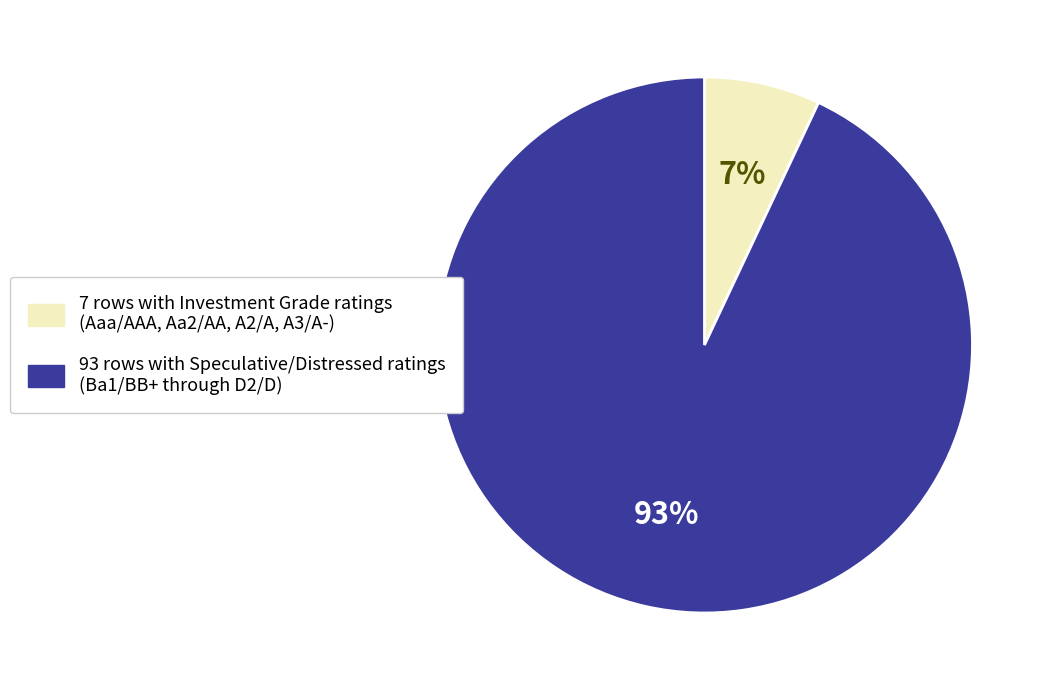

Rank the categories by value from lowest to highest.

7 rows with Investment Grade ratings (Aaa/AAA, Aa2/AA, A2/A, A3/A-), 93 rows with Speculative/Distressed ratings (Ba1/BB+ through D2/D)